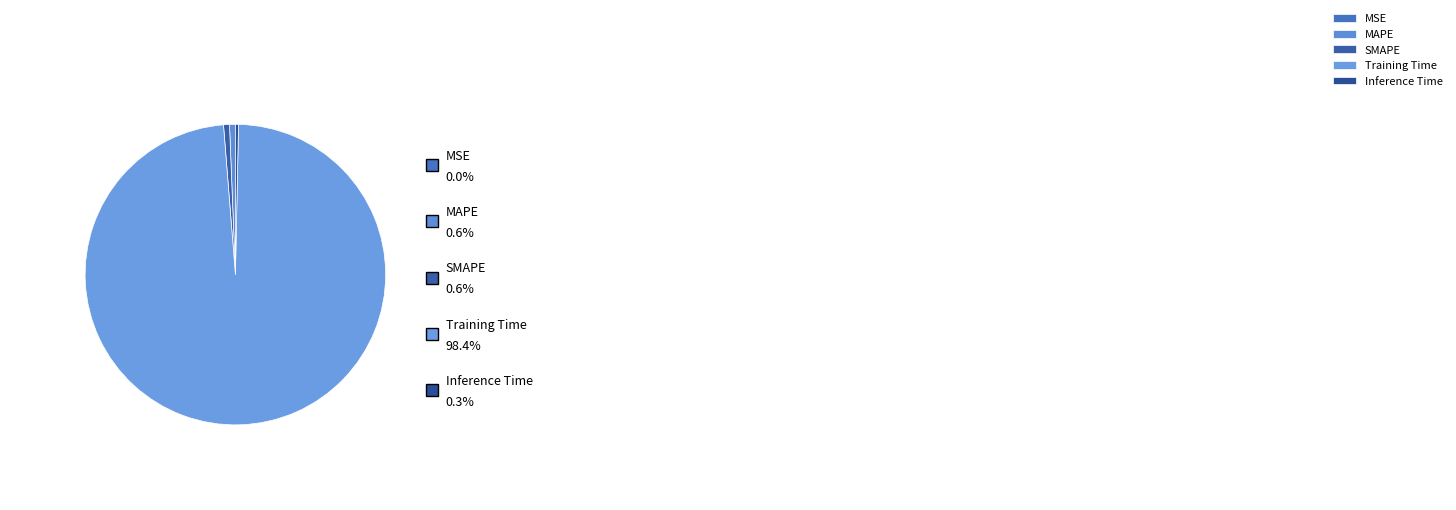

To the nearest percent, what portion does MAPE represent?

1%